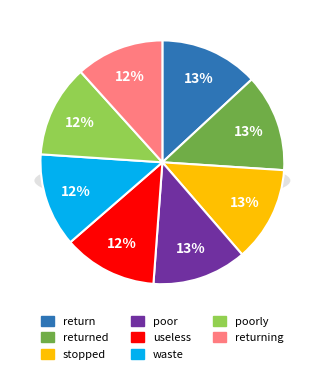

What percentage is NOT represented by stopped?

87.4%